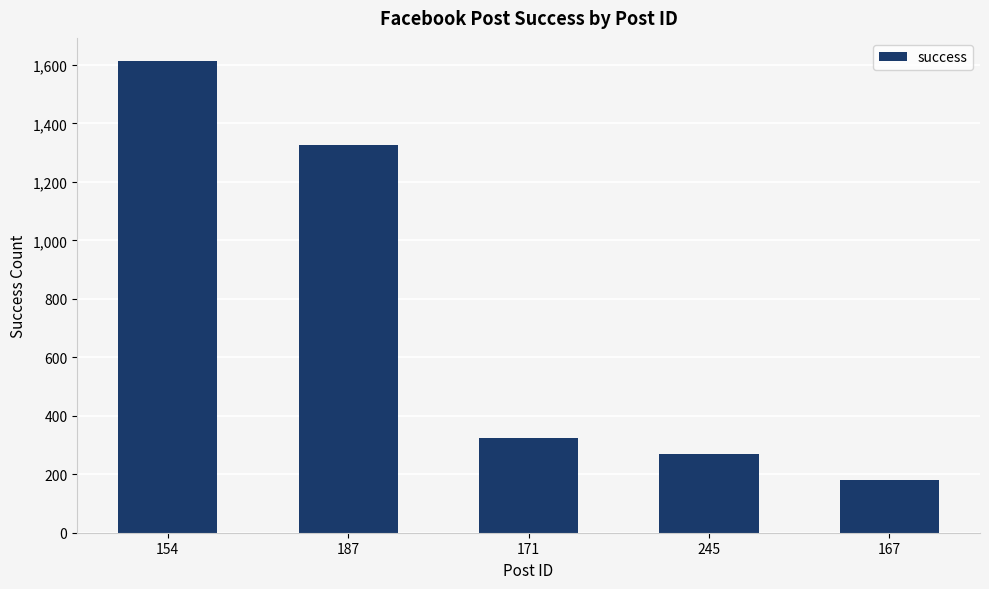

What is the label of the 5th bar from the right?

154